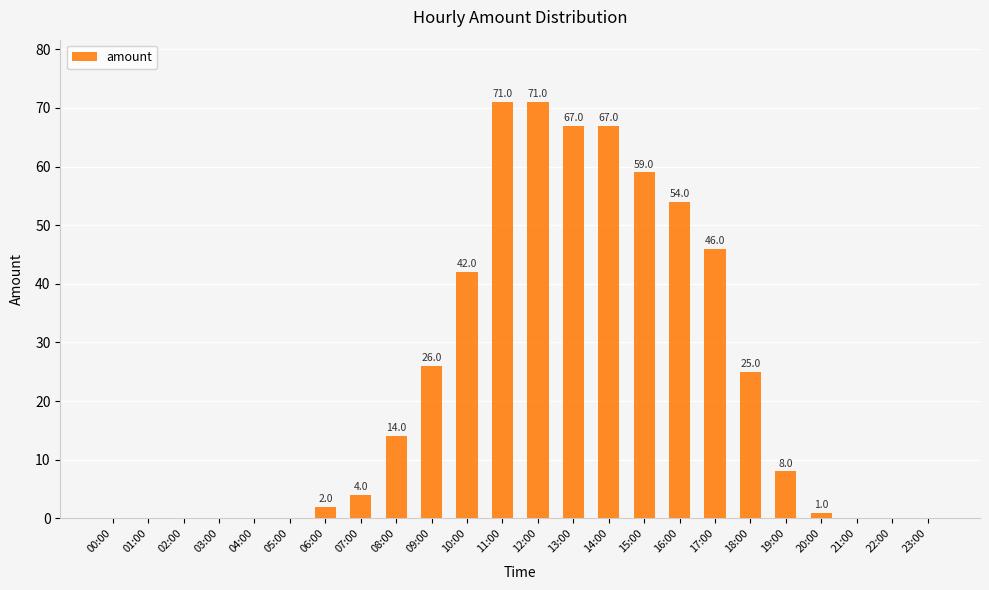

What is the maximum value shown in the chart?

71